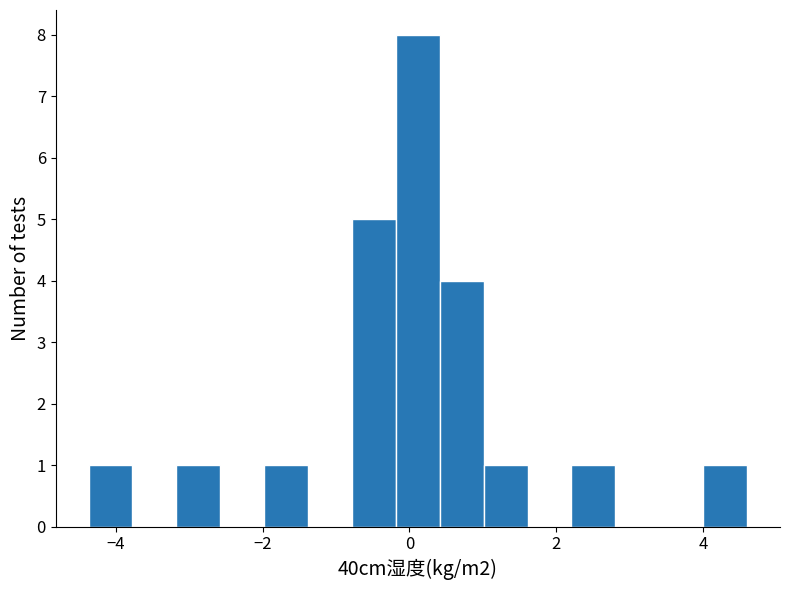

Around what value on the x-axis is the tallest bar? Give the approximate position of its centre, as read against the axis.

0.2